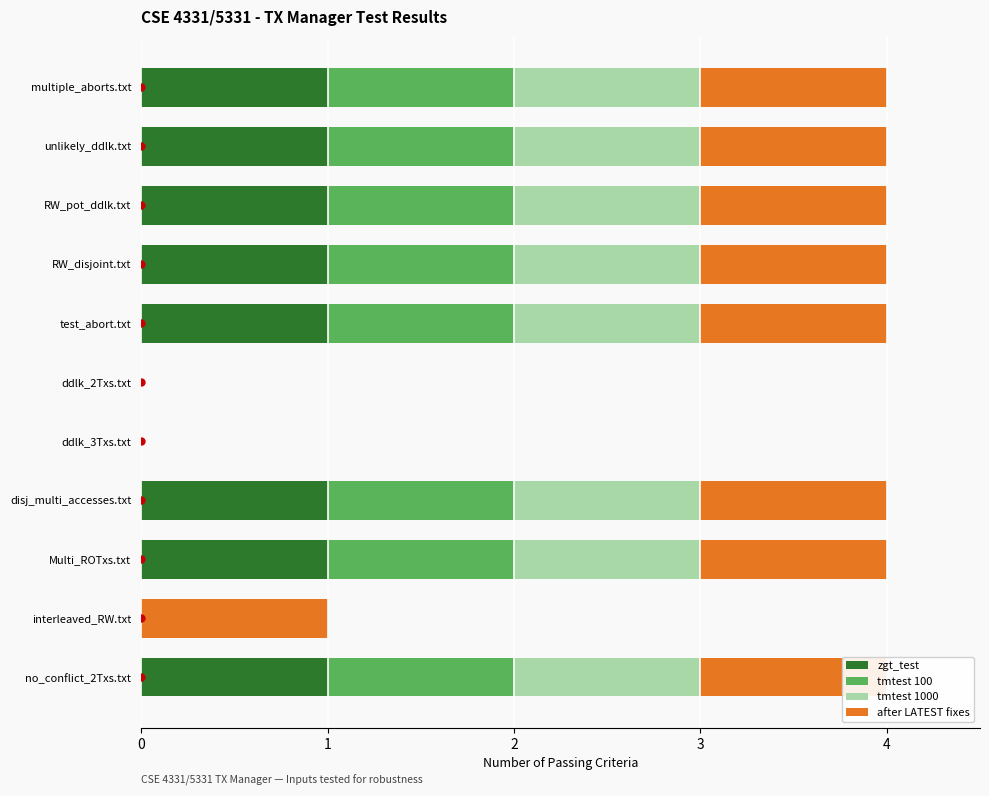

How many series are shown in this chart?

4